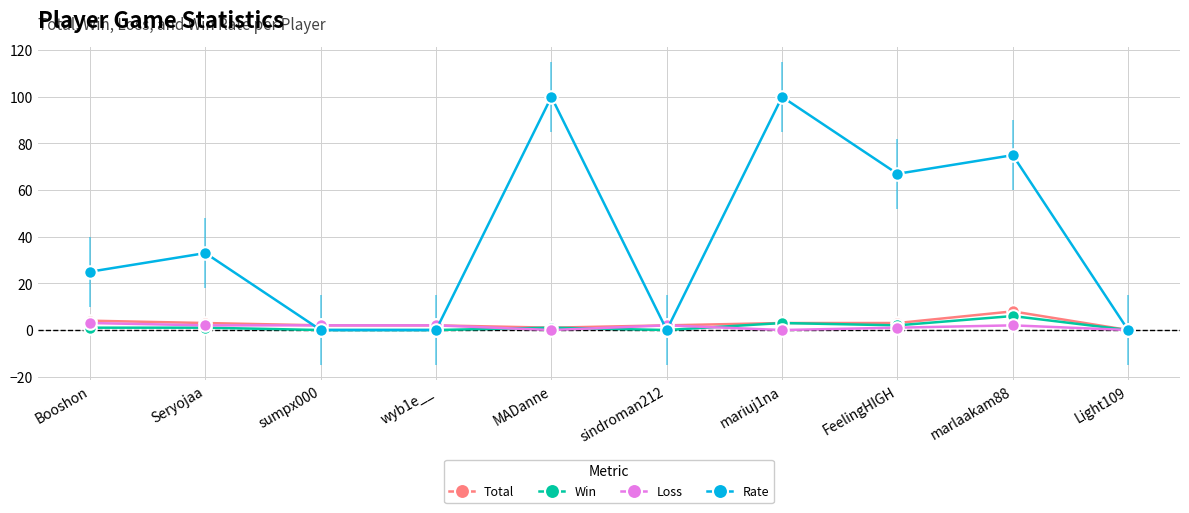

What is the total value across all series at marlaakam88?

91